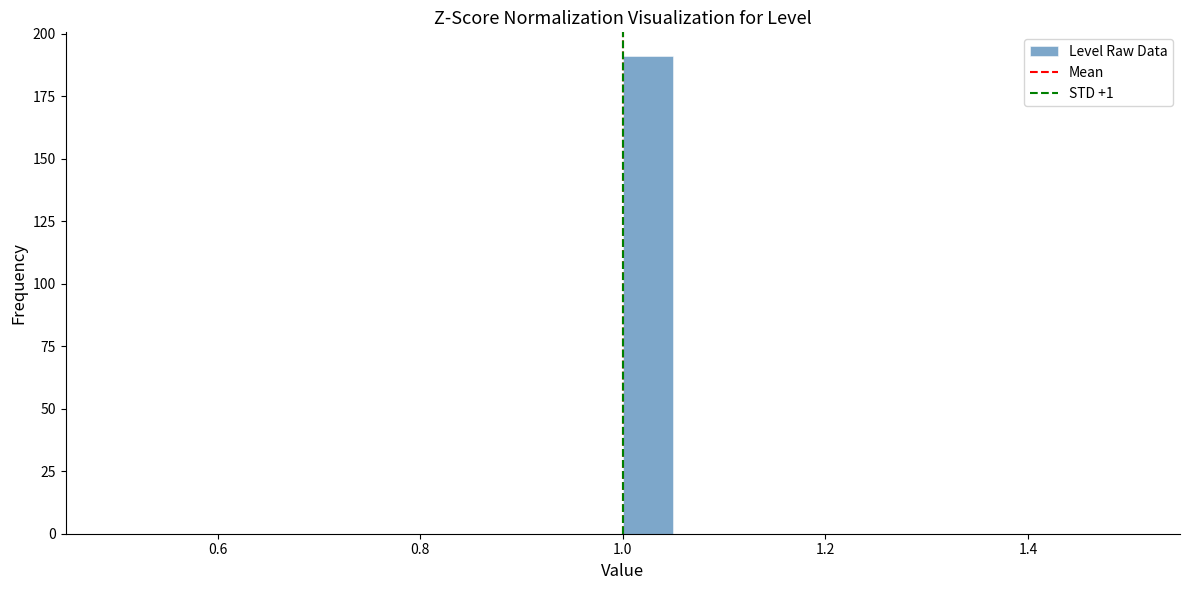

Around what value on the x-axis is the tallest bar? Give the approximate position of its centre, as read against the axis.

1.02